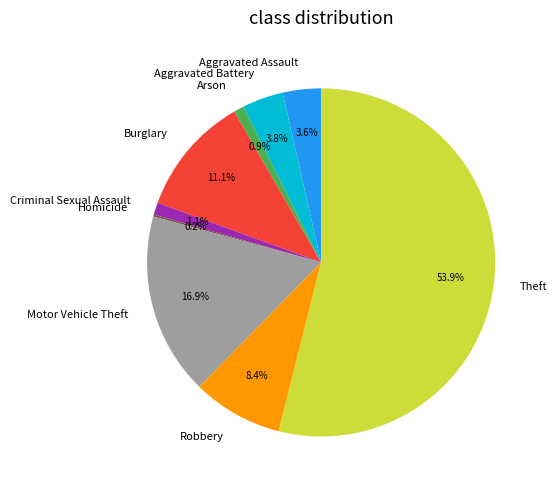

To the nearest percent, what is the average slice percentage?

11%